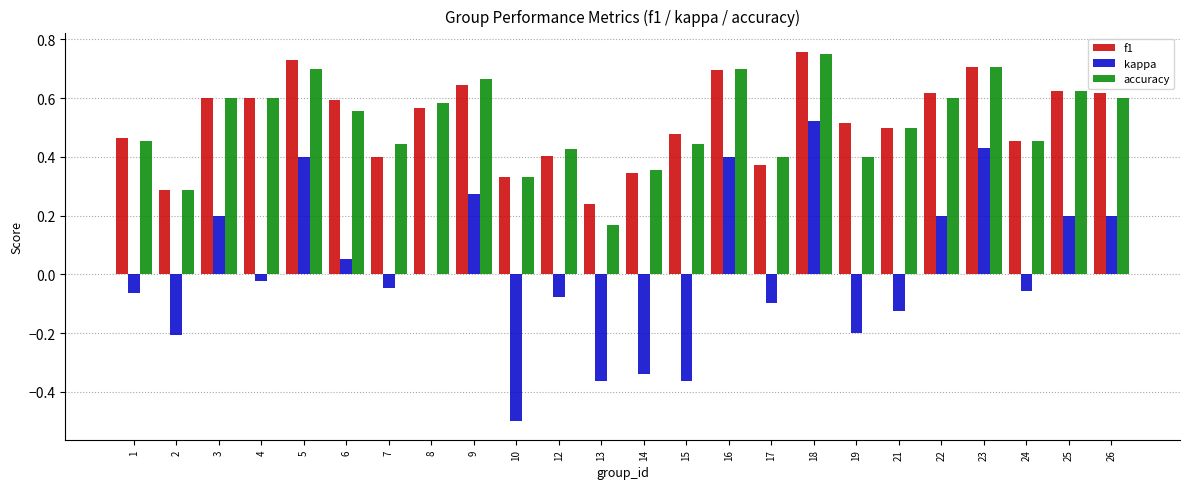

The accuracy series shows 0.2 at 23. True or false?

False